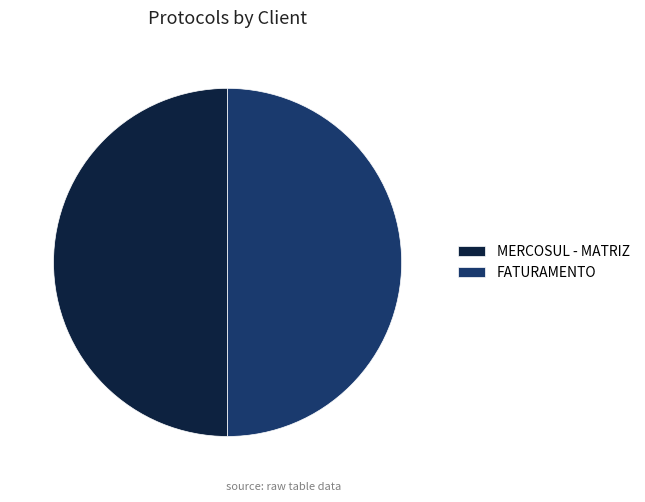

What is the ratio of the value at FATURAMENTO to the value at MERCOSUL - MATRIZ?

1.0